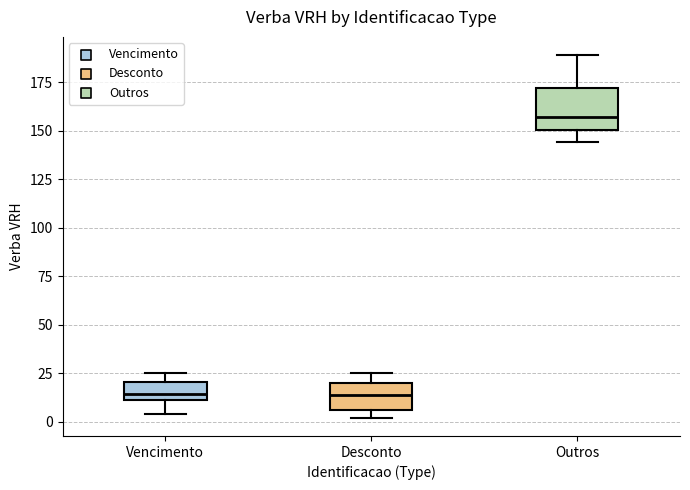

Reading left to right, transcribe this box plot: for each box, give where its median line is, the range the box spans, and where its two whiskers end, as read against the y-axis. The values are not printed on the chart, so give them approximately, as read against the axis.

Vencimento: median 15, box 10 to 20, whiskers 5 to 25
Desconto: median 15, box 5 to 20, whiskers 0 to 25
Outros: median 155, box 150 to 170, whiskers 145 to 190